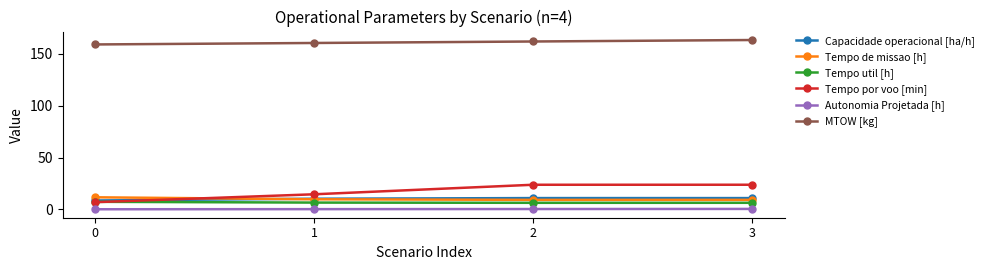

True or false: Tempo util [h] has more than 1 interior local peaks.

False